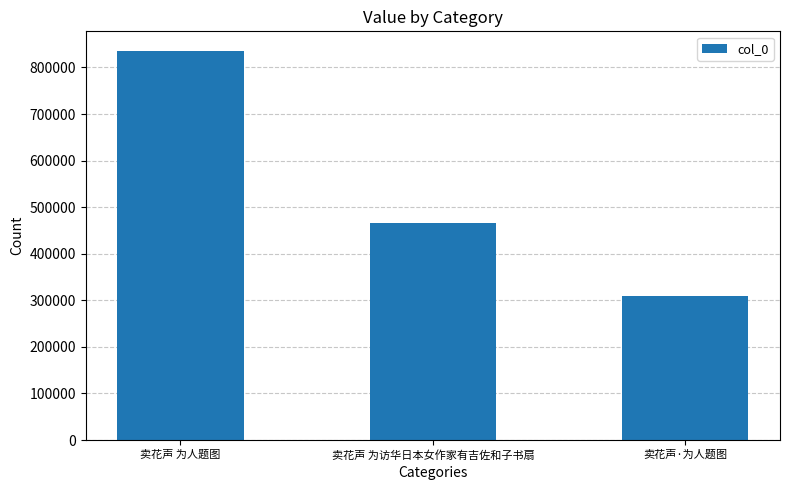

What is the difference between the values at 卖花声·为人题图 and 卖花声 为访华日本女作家有吉佐和子书扇?

156702